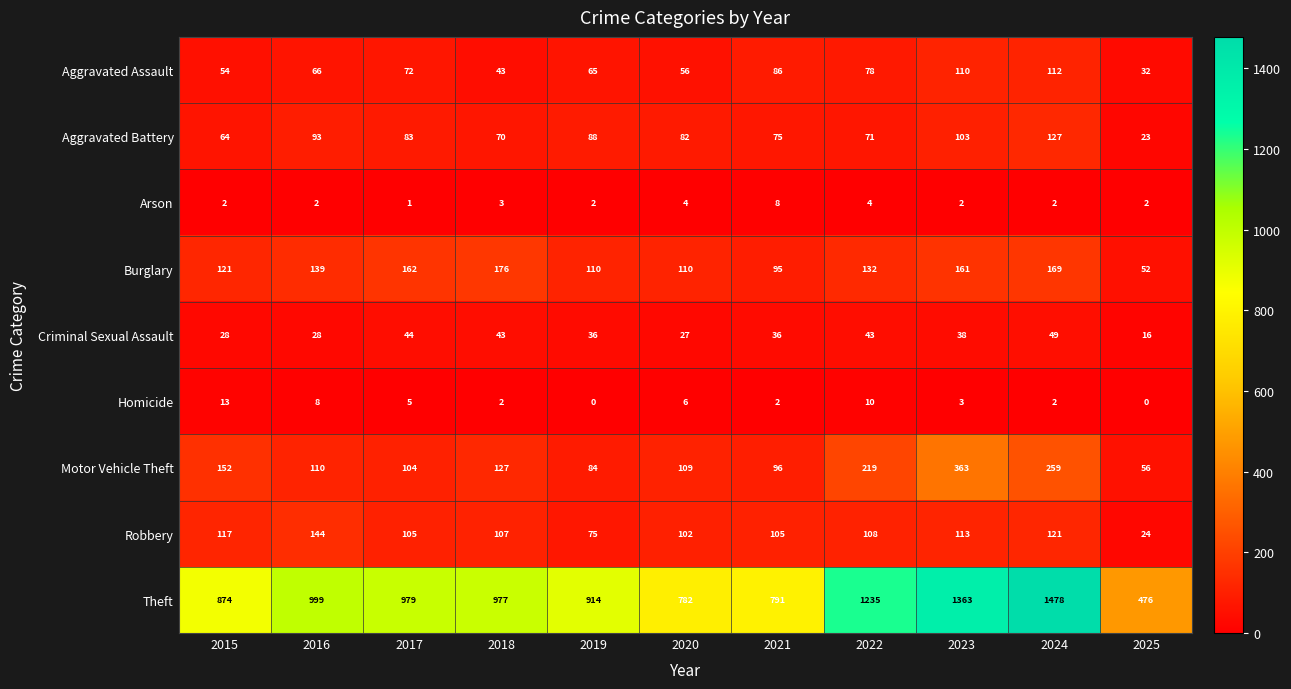

Which series has the largest range (max minus min)?

Theft